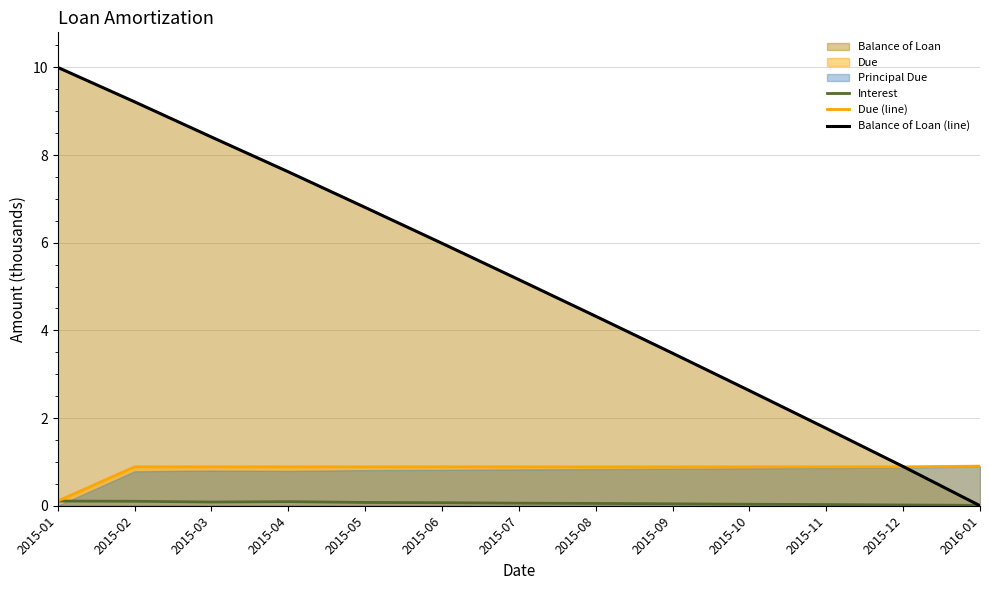

True or false: Due (line) has more than 1 points higher than both neighbors.

False